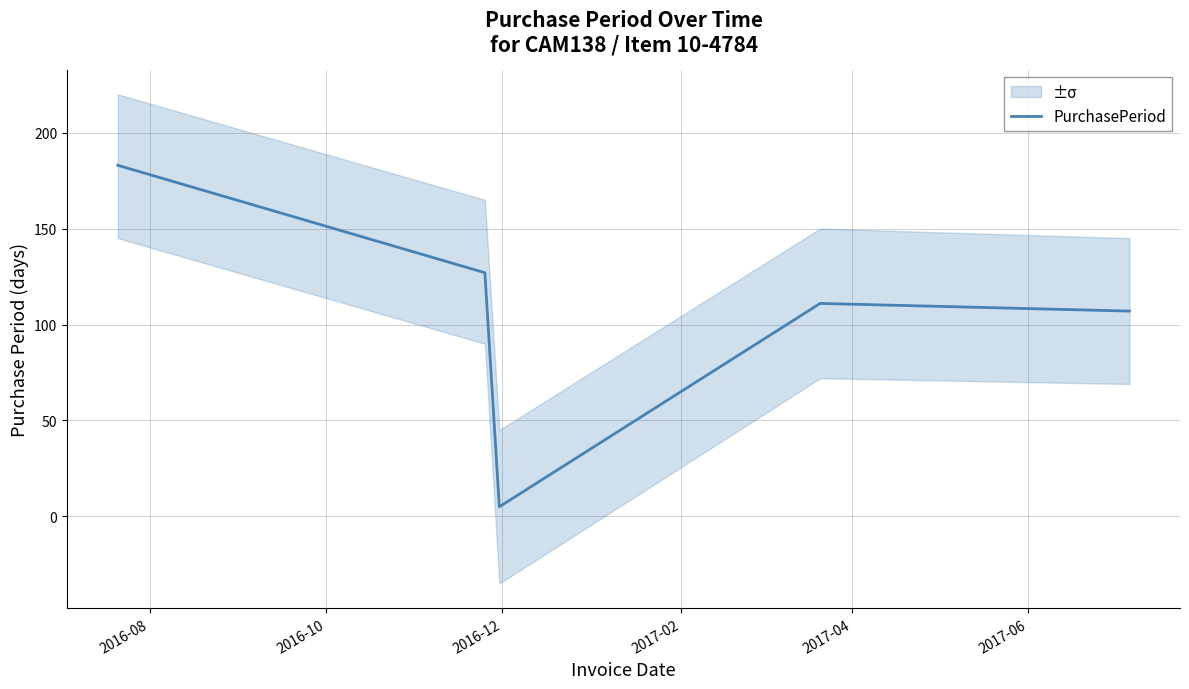

What is the difference between the maximum and minimum values?

178